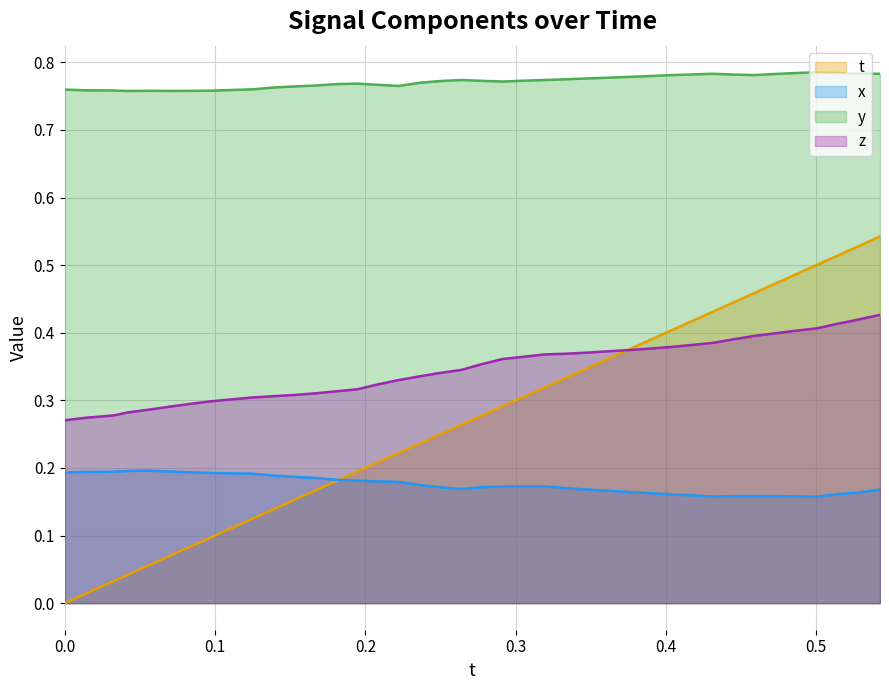

What is the greatest value displayed?

0.8